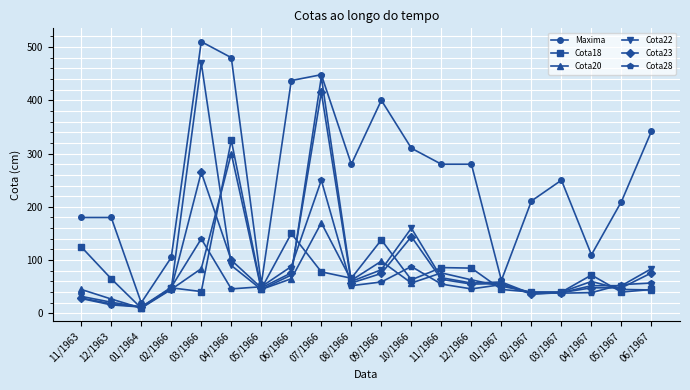

Is the value of Cota23 at 02/1966 greater than the value of Cota20 at 09/1966?

No